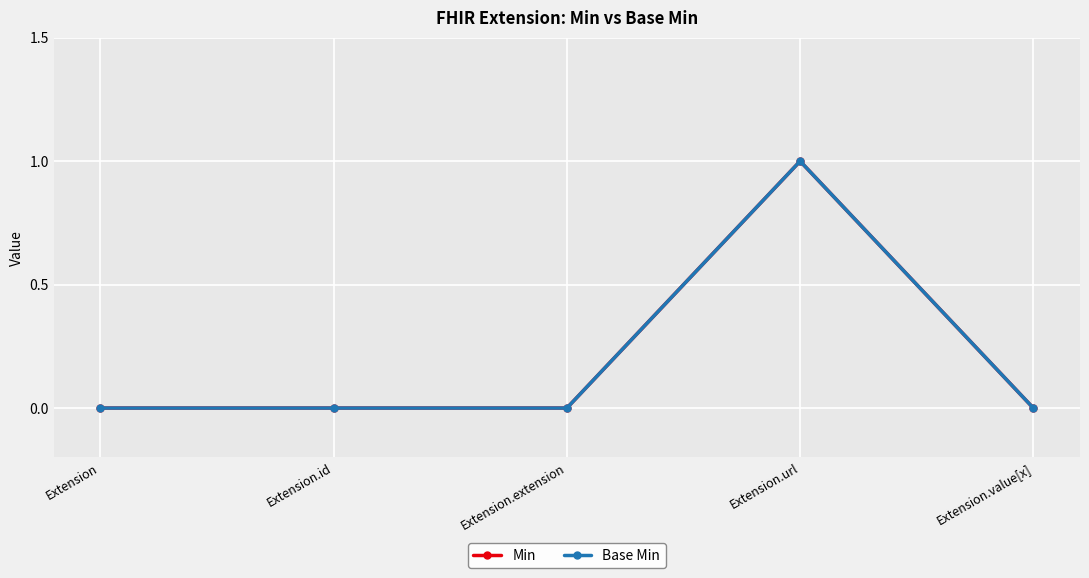

True or false: Base Min and Min intersect in this chart.

False